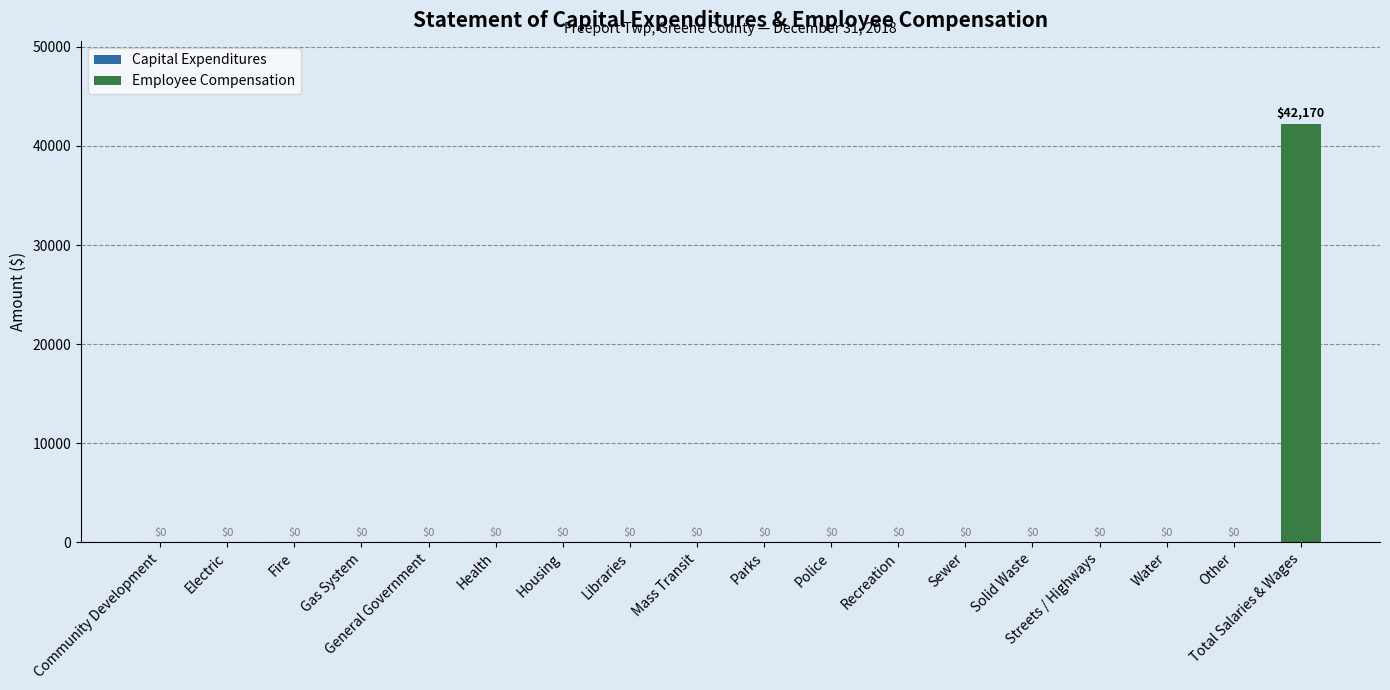

The chart shows a value of 13476 at Solid Waste. True or false?

False